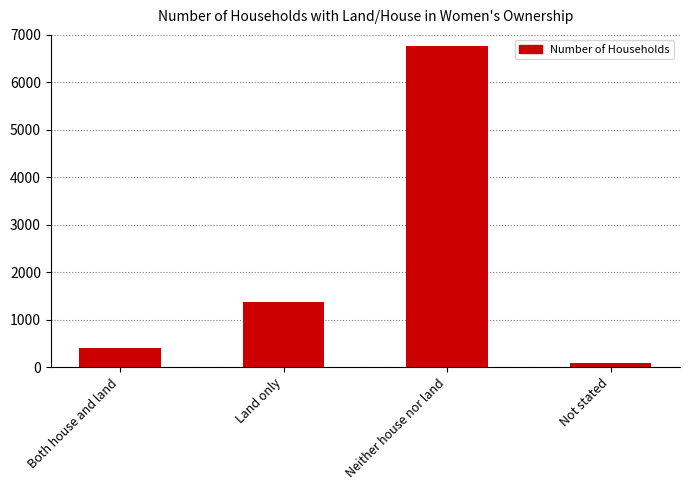

What is the label of the 4th bar from the right?

Both house and land